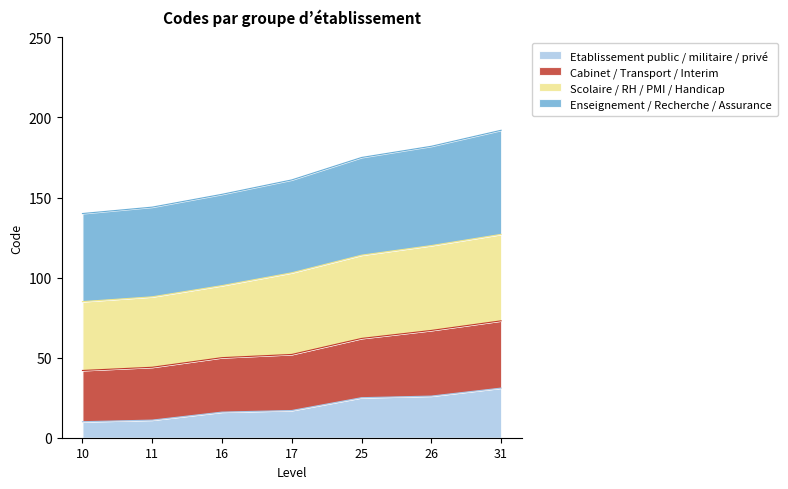

At how many categories does at least one series exceed 95?

7